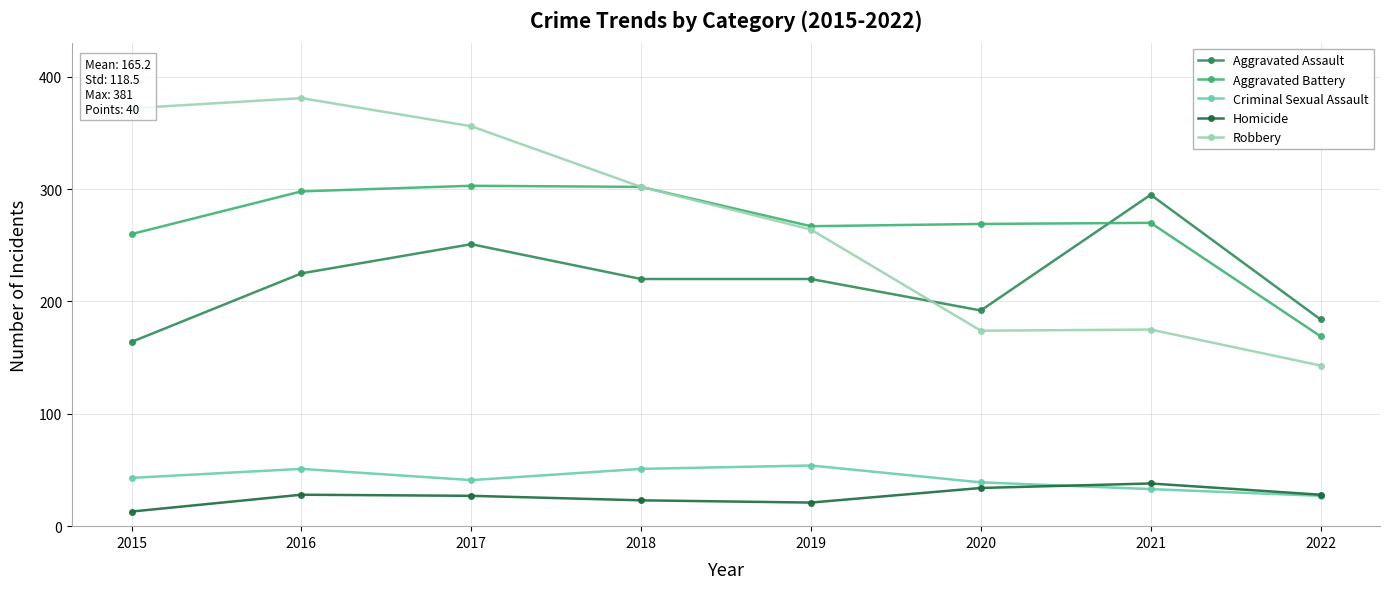

True or false: Criminal Sexual Assault and Robbery cross at least once.

False